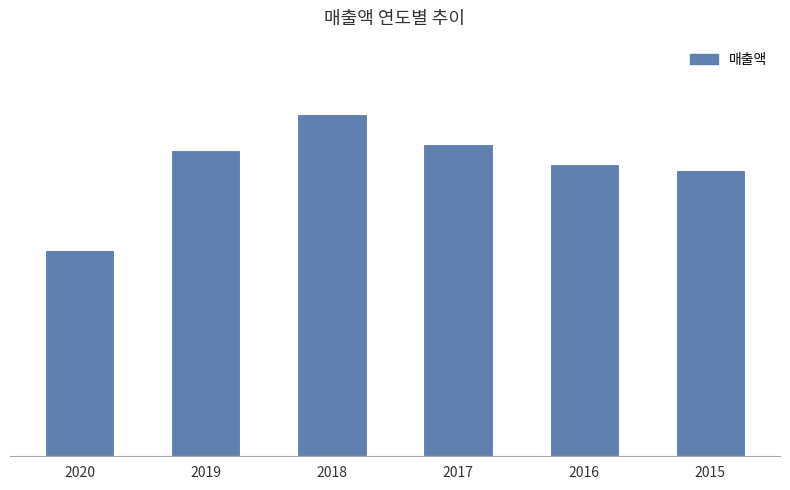

Are the bars horizontal?

No